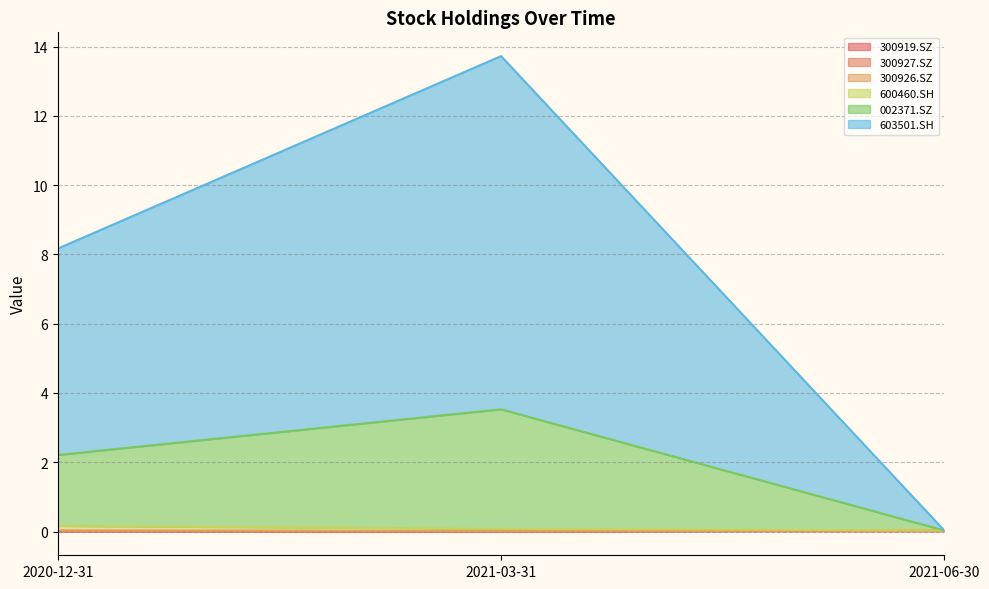

Where is 603501.SH nearest to the value 1?

2021-06-30